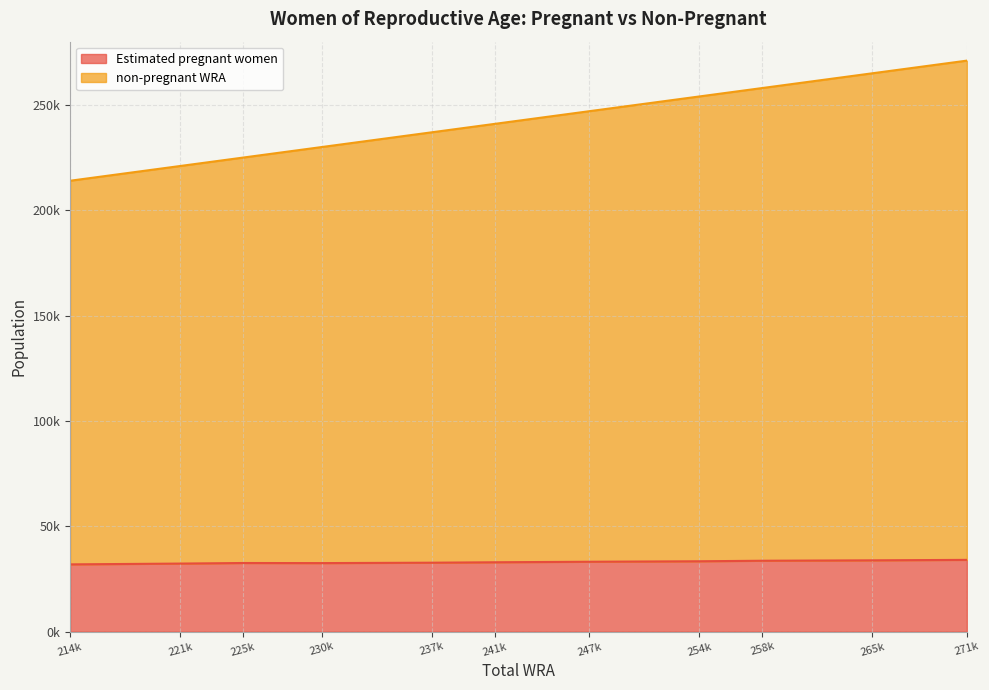

Reading left to right, transcribe all the data shown in this chart.

Estimated pregnant women: 214k=31931.4	221k=32309.6	225k=32582.3	230k=32537.5	237k=32727.6	241k=32932.6	247k=33178.1	254k=33408.0	258k=33655.2	265k=33853.6	271k=34068.5
non-pregnant WRA: 214k=182068.6	221k=188690.4	225k=192417.7	230k=197462.5	237k=204272.4	241k=208067.4	247k=213821.9	254k=220592.0	258k=224344.8	265k=231146.4	271k=236931.5